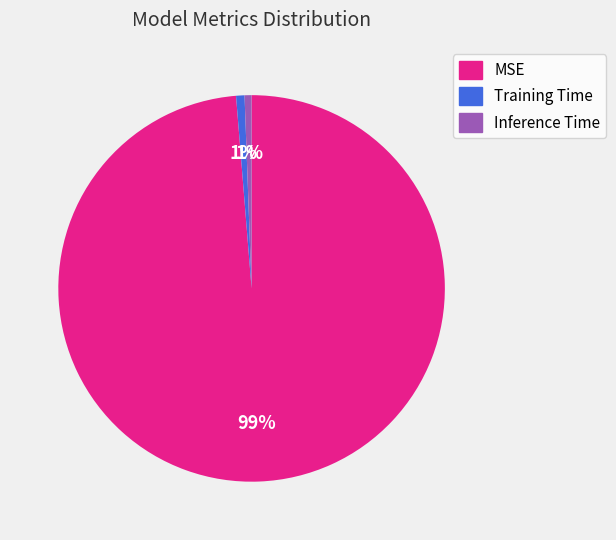

To the nearest percent, what is the combined percentage of Inference Time and MSE?

99%